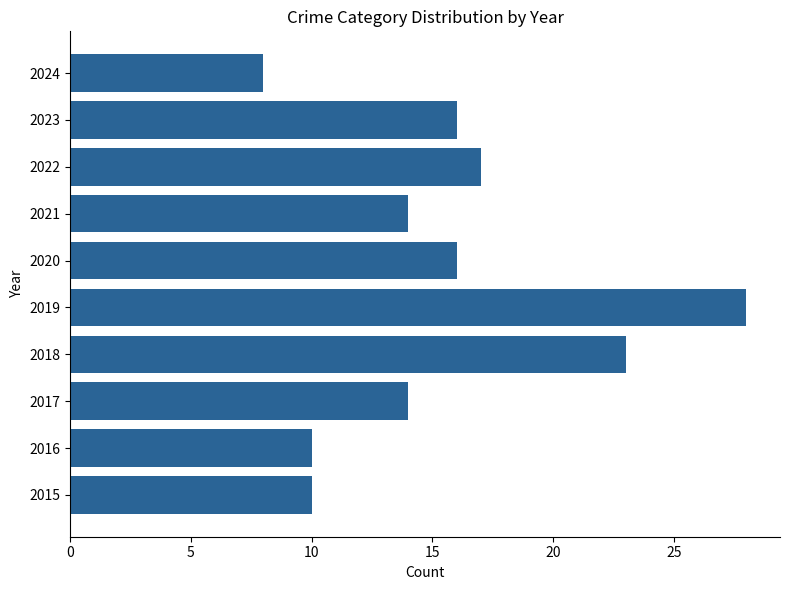

What is the average value?

16